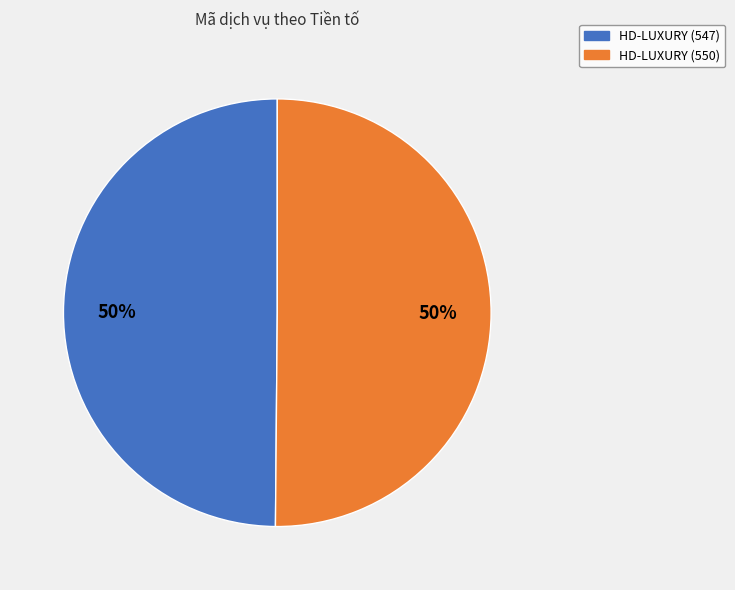

The HD-LUXURY (547) slice represents 38% of the pie. True or false?

False